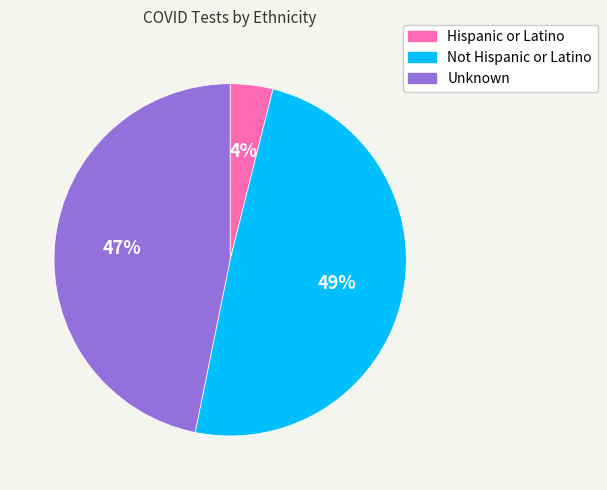

What percentage is the Unknown slice, to the nearest percent?

47%